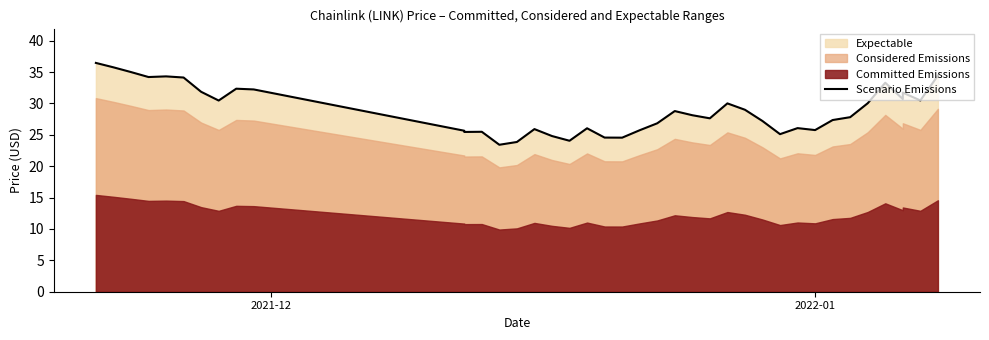

What is the average value?

28.9